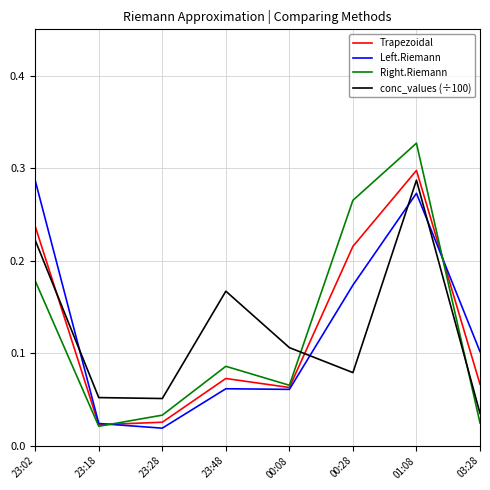

What position from the left is 23:28?

3